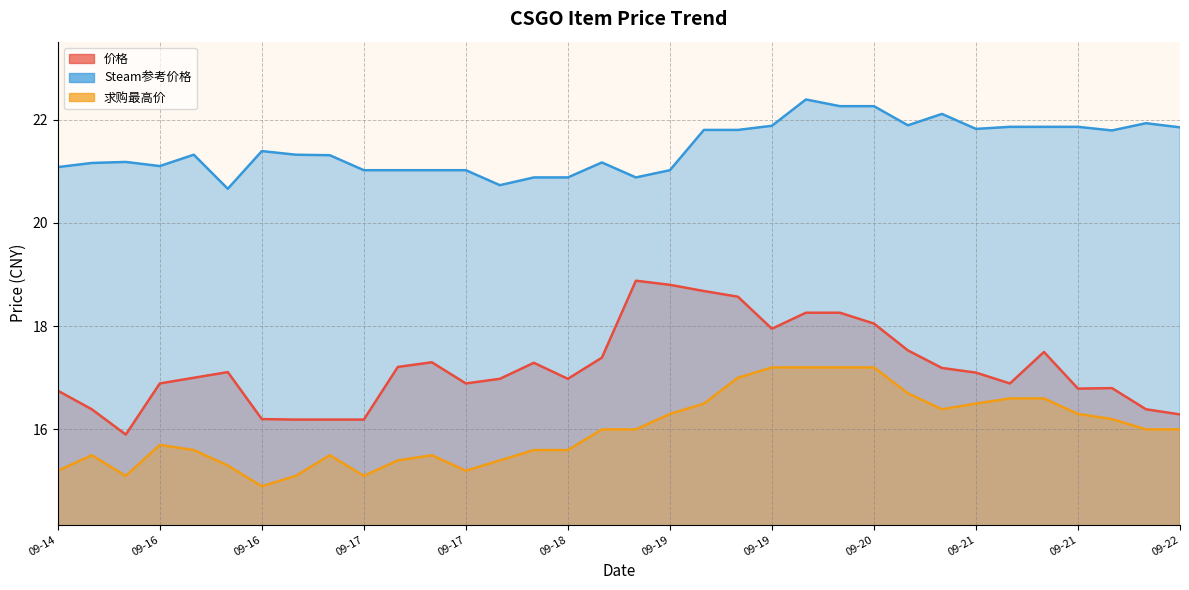

What is the approximate value of Steam参考价格 at 09-19?

21.8